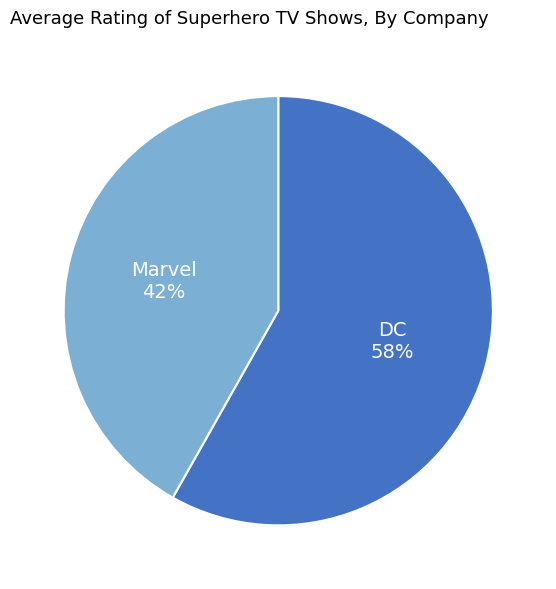

Does any single category account for the majority?

Yes